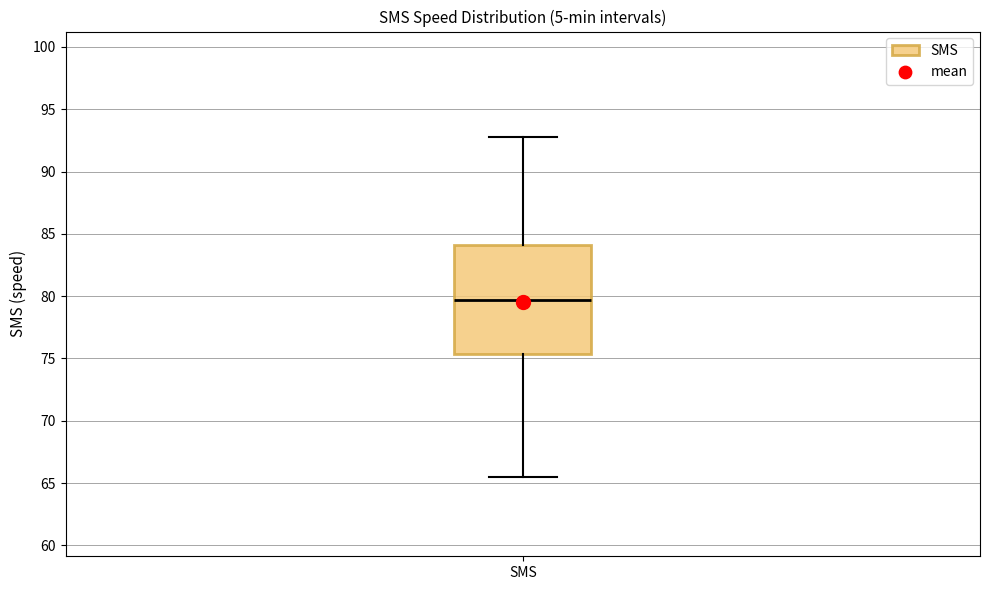

Transcribe this box plot: give where the median line is, the range the box spans, and where the two whiskers end, as read against the y-axis. The values are not printed on the chart, so give them approximately, as read against the axis.

median 79.5, box 75.5 to 84.0, whiskers 65.5 to 92.5